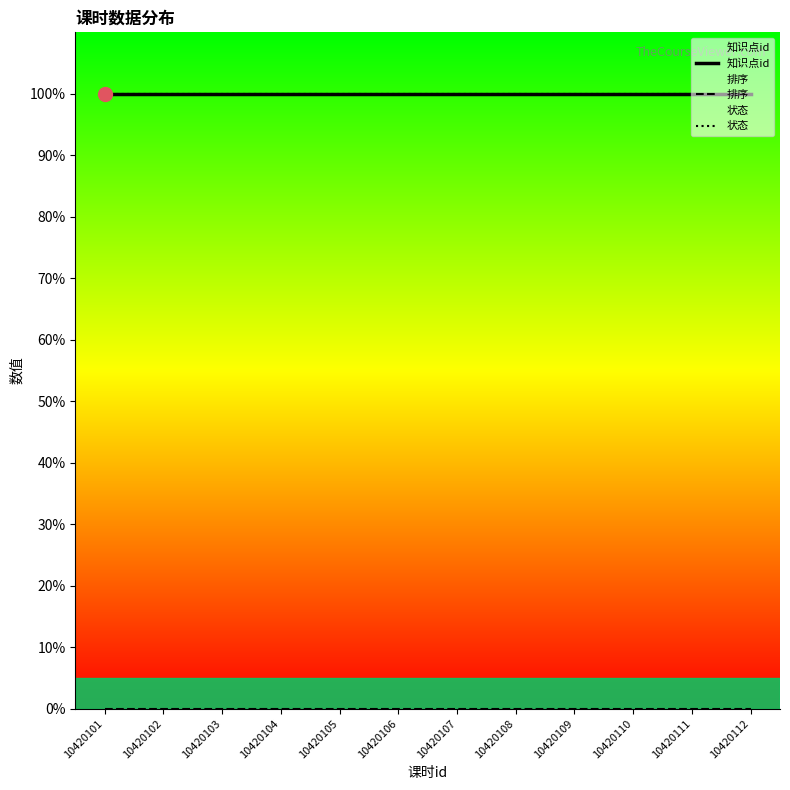

How many lines are shown in the chart?

3